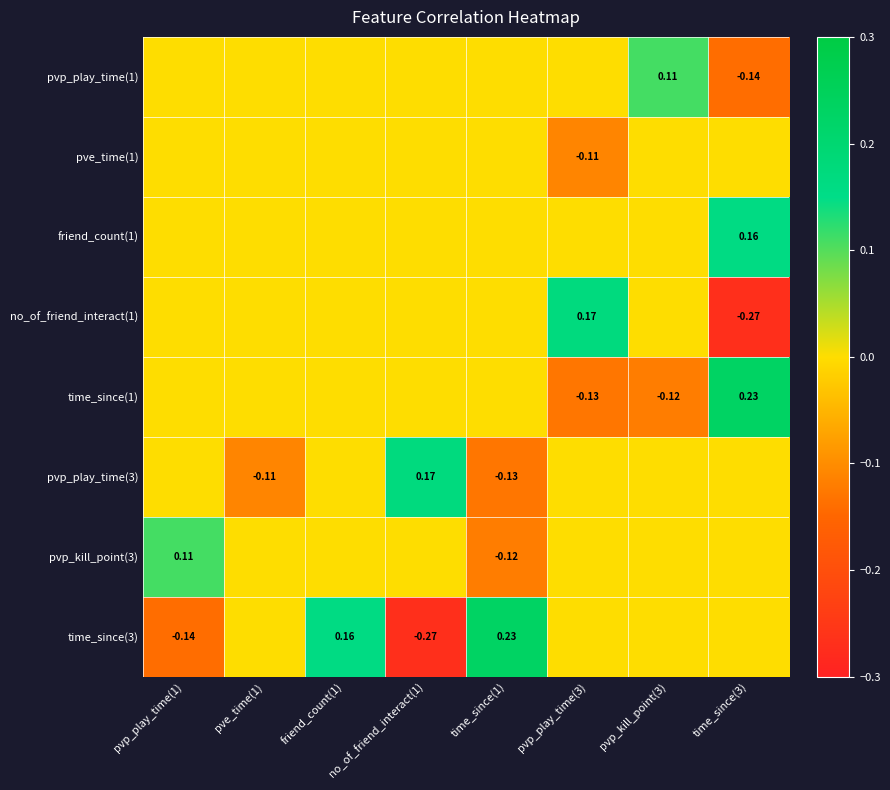

Is it true that friend_count(1) equals 0.0 at no_of_friend_interact(1)?

True